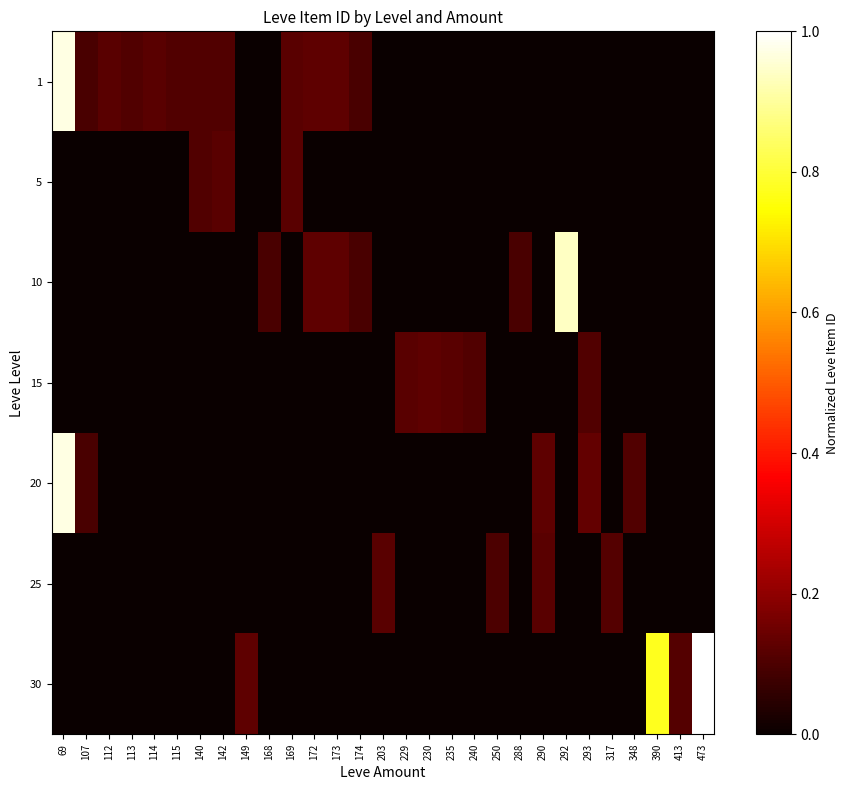

Between 235 and 288, which is larger?

235